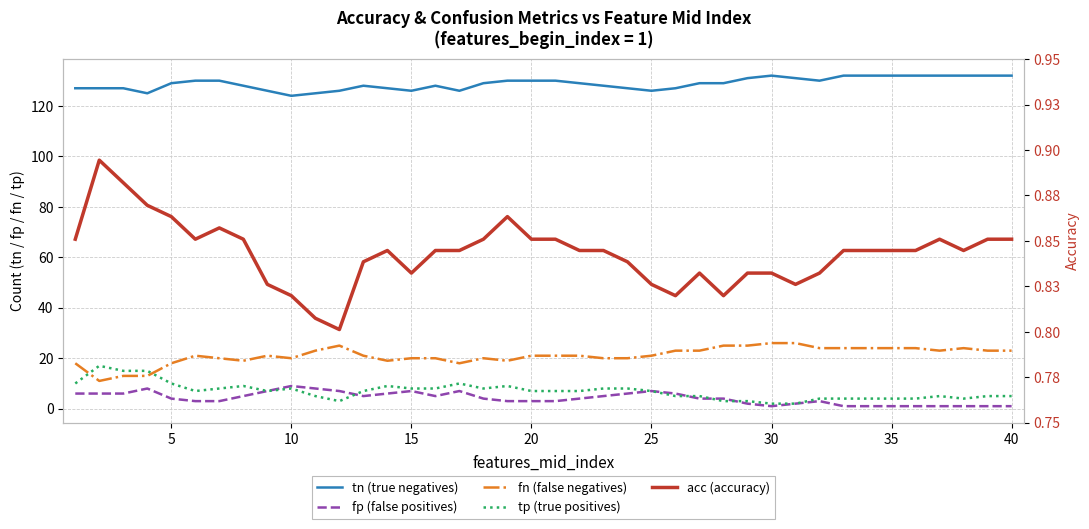

At how many categories does at least one series exceed 19?

40